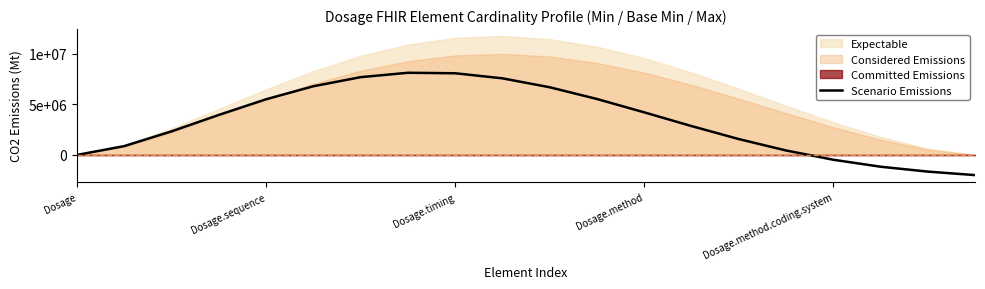

What is the sum of all values?

67012794.2